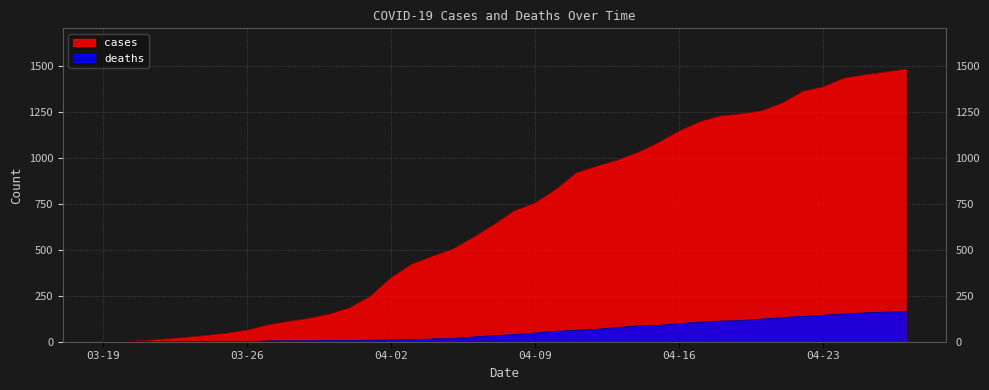

True or false: cases has a value of 20 at 2020-03-27.

False